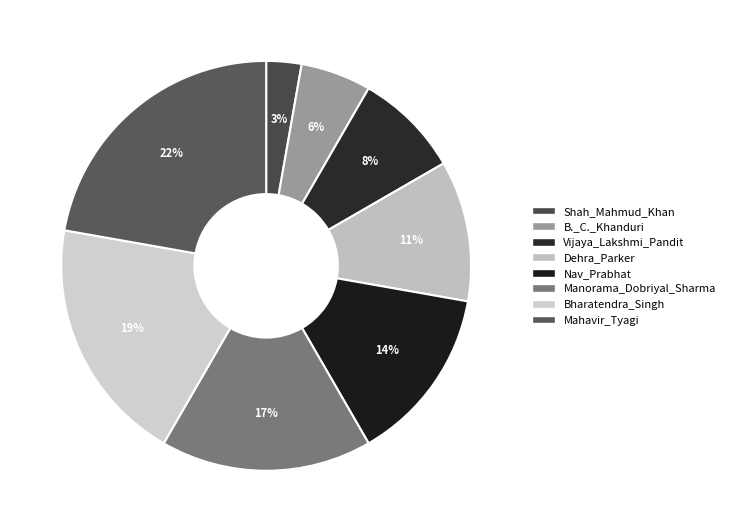

Count the number of slices in the pie.

8